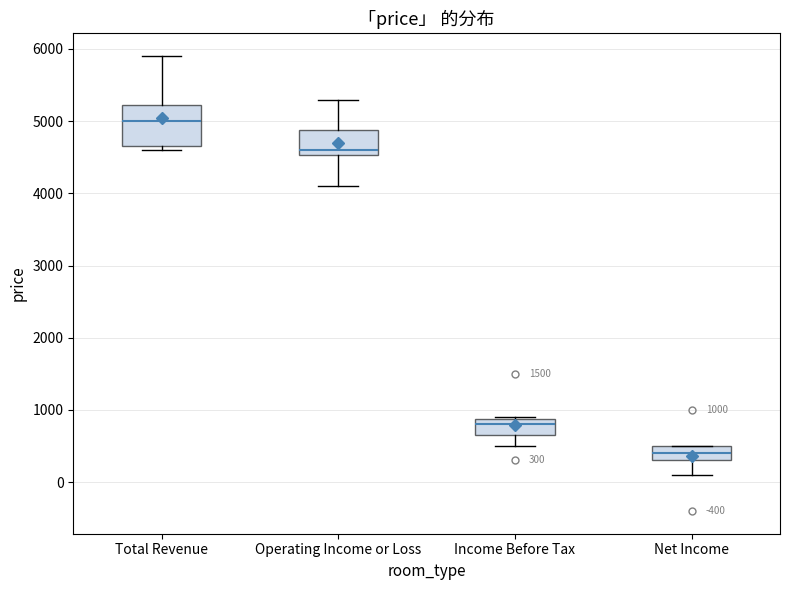

Which box is the tallest, from its lower edge to its upper edge?

Total Revenue